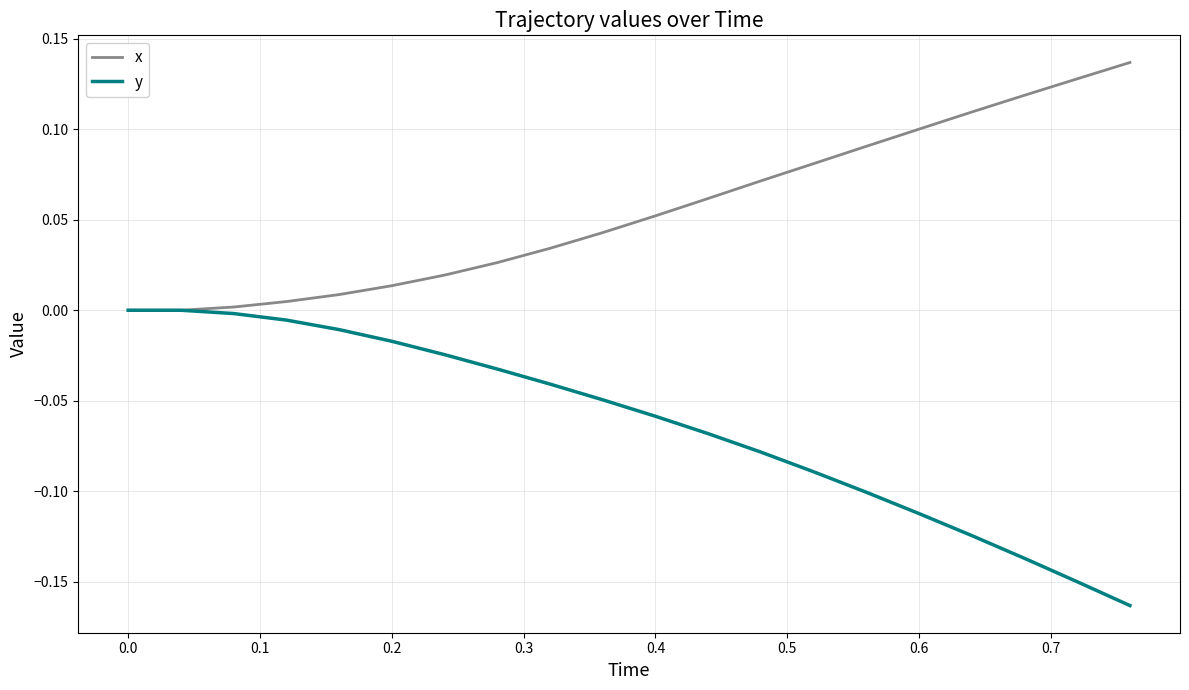

Rank the series by their average value, from lowest to highest.

y, x